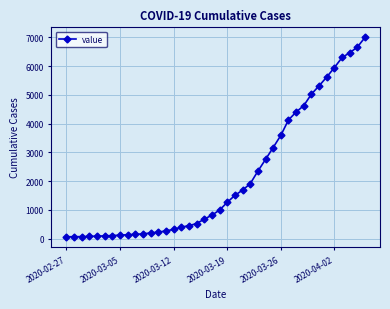

What is the value of the 7th point from the left?

108